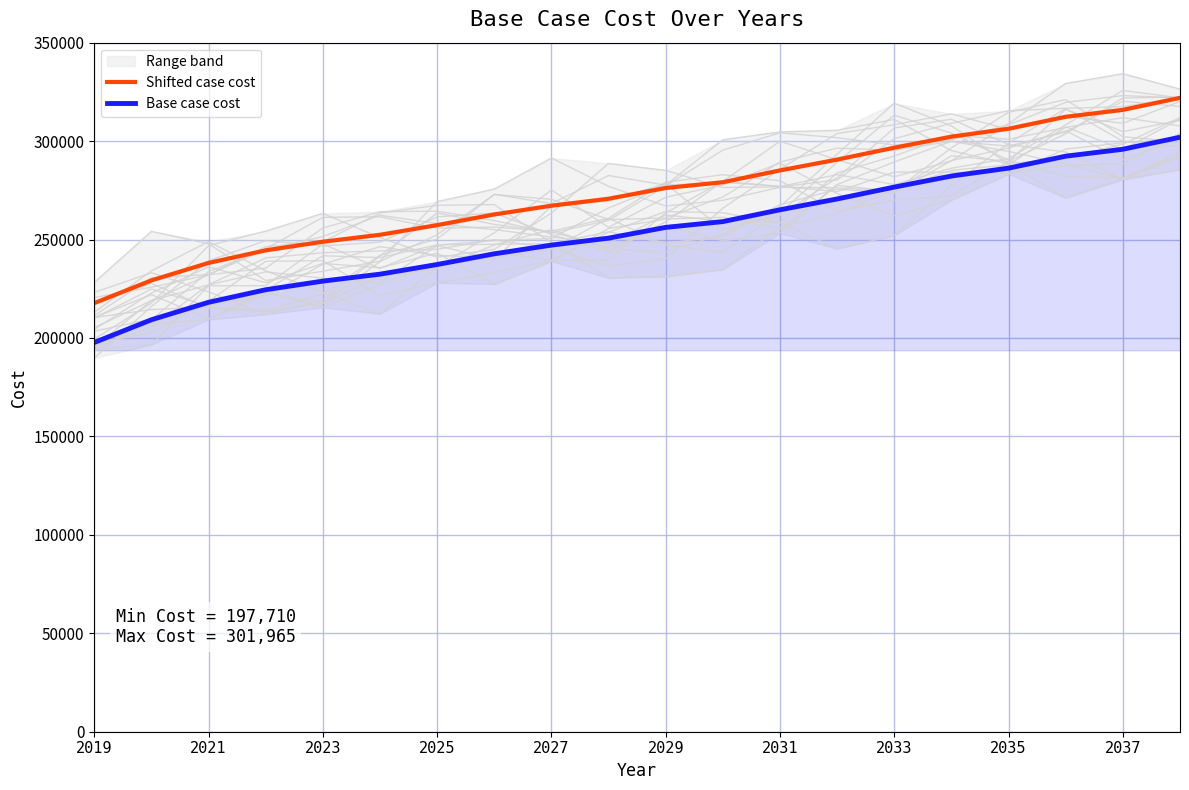

What are all the series names shown in the legend?

Shifted case cost, Base case cost